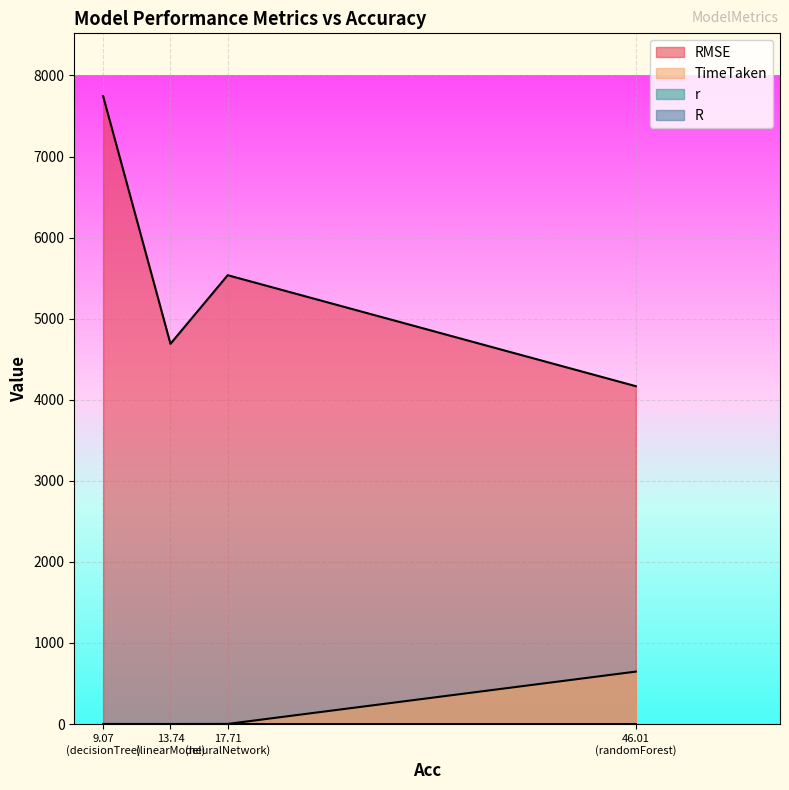

Which has a higher value, 13.74 (linearModel) or 46.01 (randomForest)?

13.74 (linearModel)